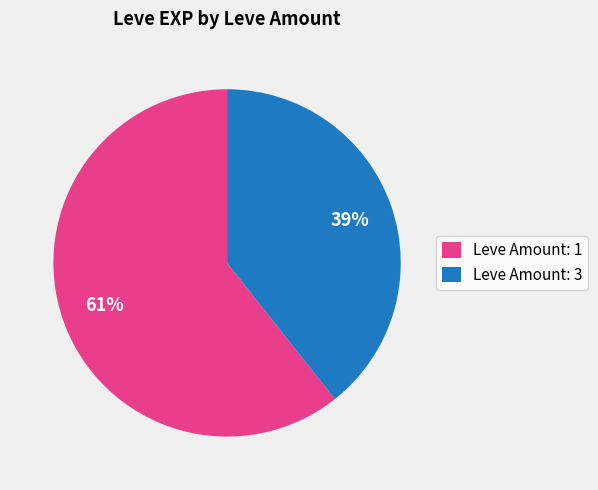

Does any single category account for the majority?

Yes